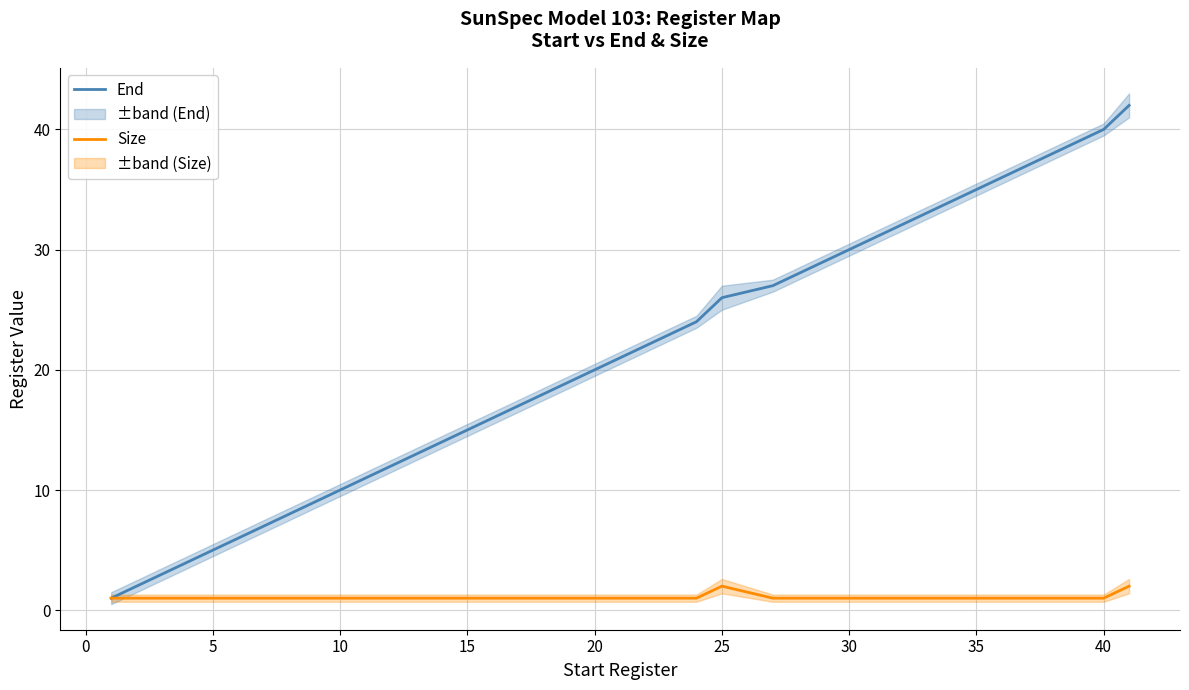

Which series has the largest total across all categories?

End